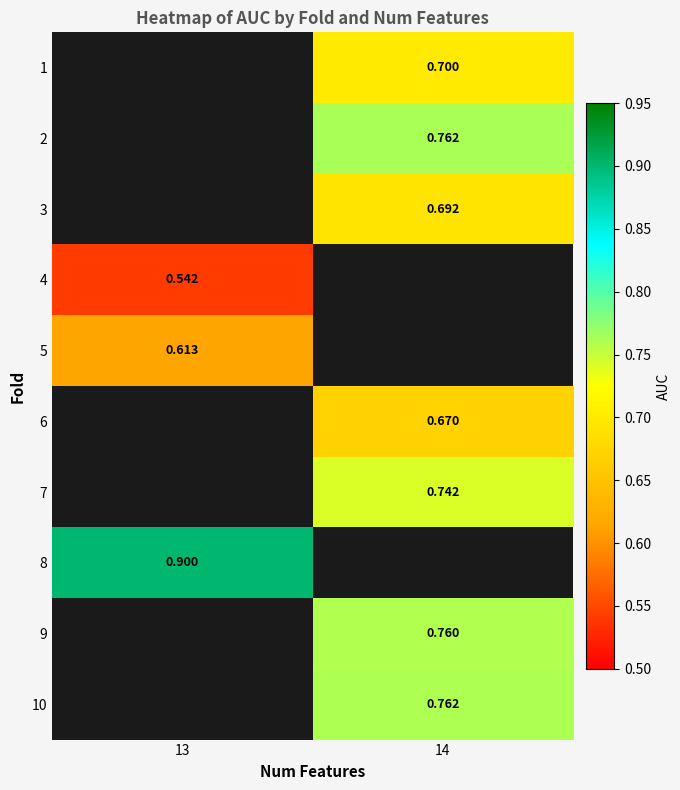

At which label does 10 first exceed 0?

14